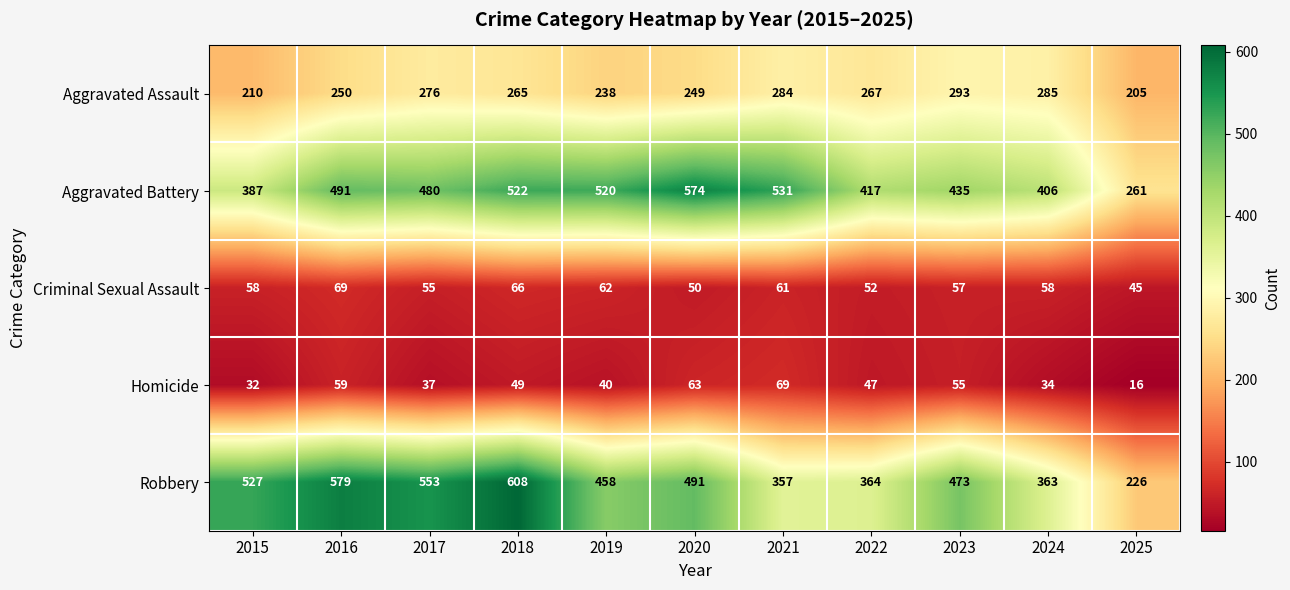

What is the difference between the Criminal Sexual Assault values at 2018 and 2017?

11